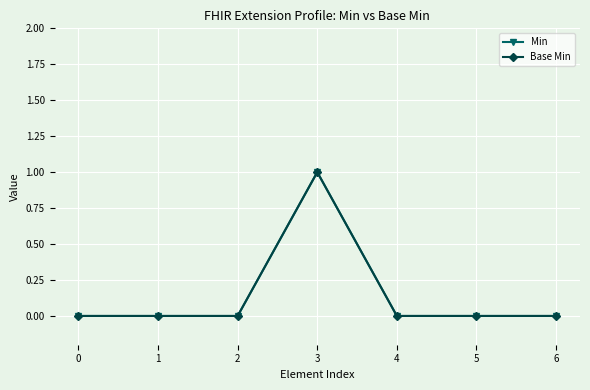

Does the chart have visible grid lines?

Yes